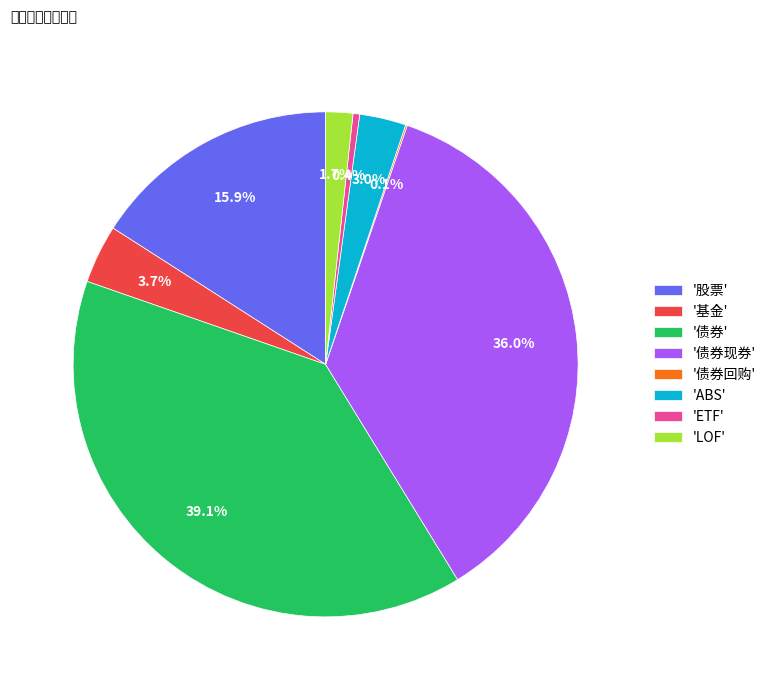

Approximately how many times larger is the value at '债券现券' compared to '债券'?

0.9